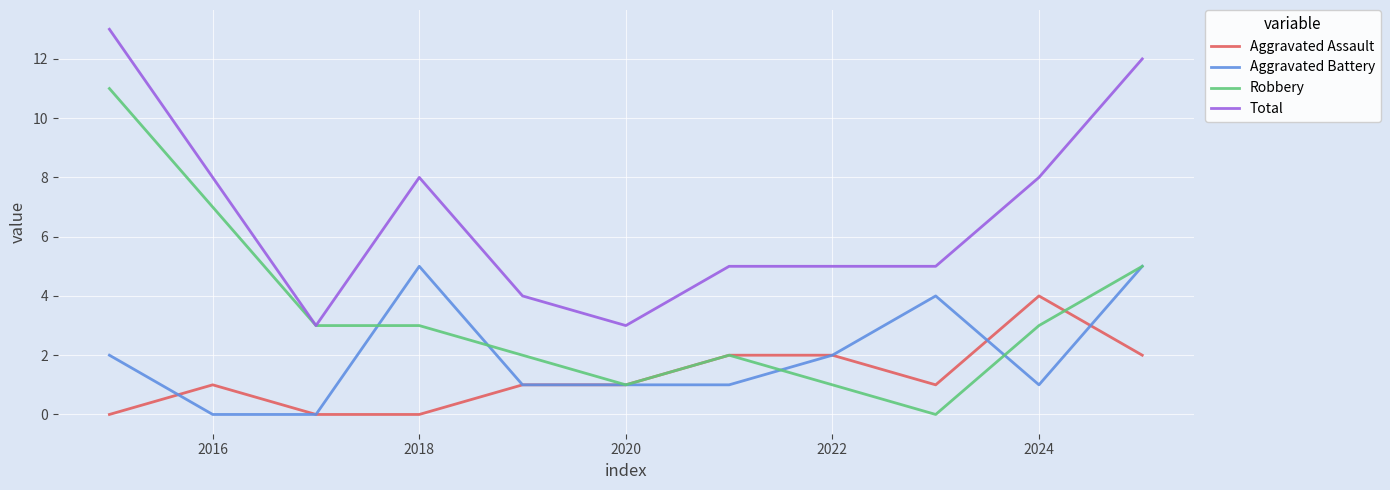

Which series has the largest total across all categories?

Total